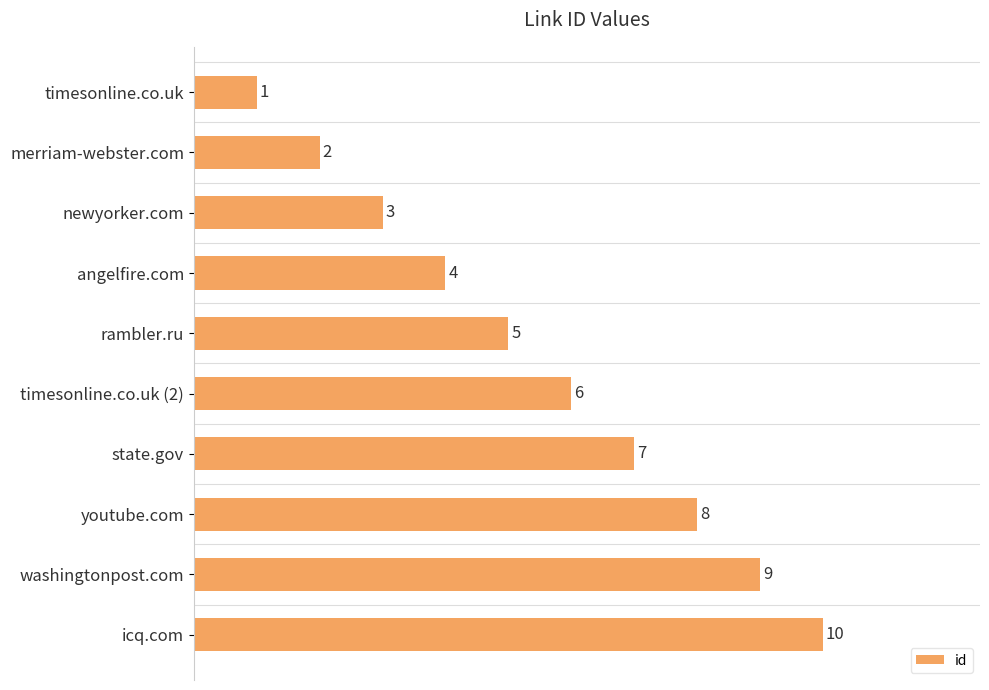

How many bars are there in total?

10